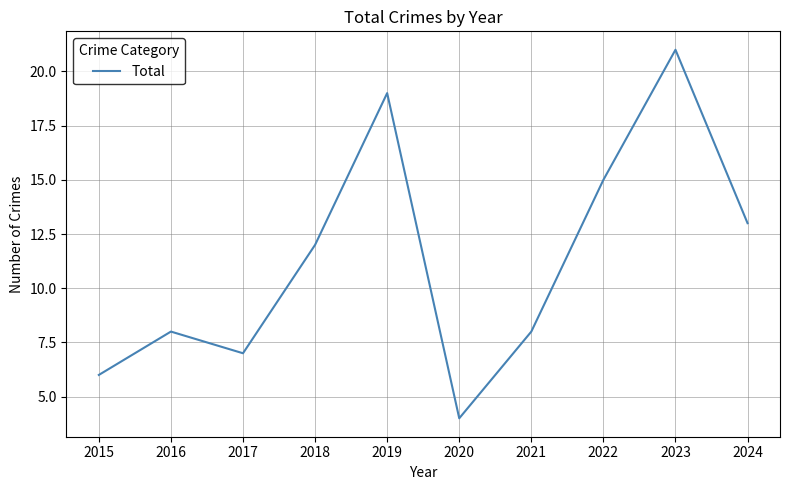

Is it true that the value at 2015 is 10?

False